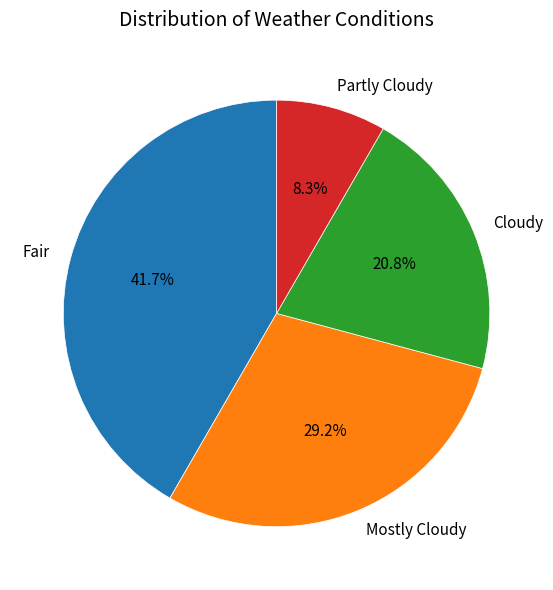

What percentage is the Partly Cloudy slice, to the nearest percent?

8%